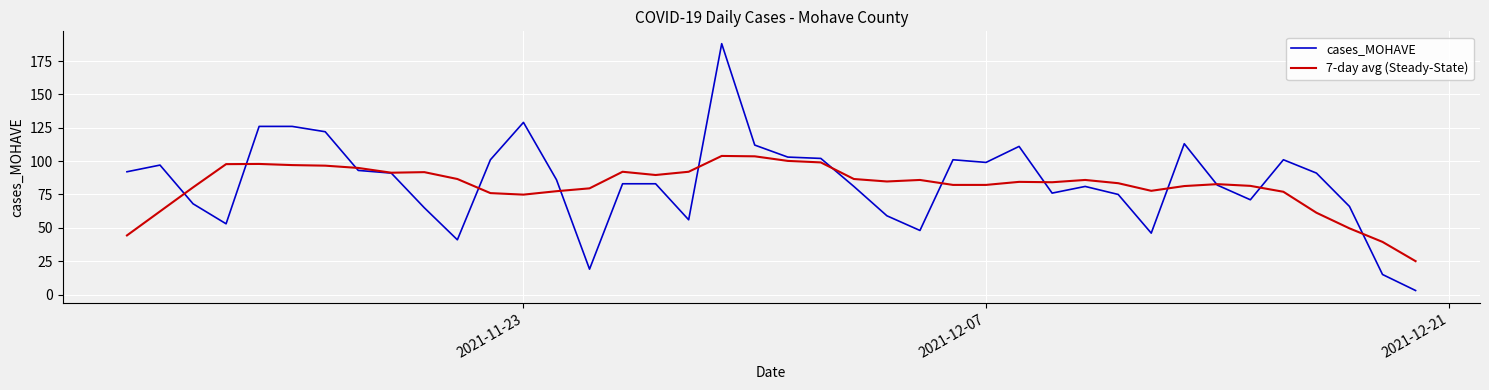

Rank the series by their average value, from highest to lowest.

cases_MOHAVE, 7-day avg (Steady-State)